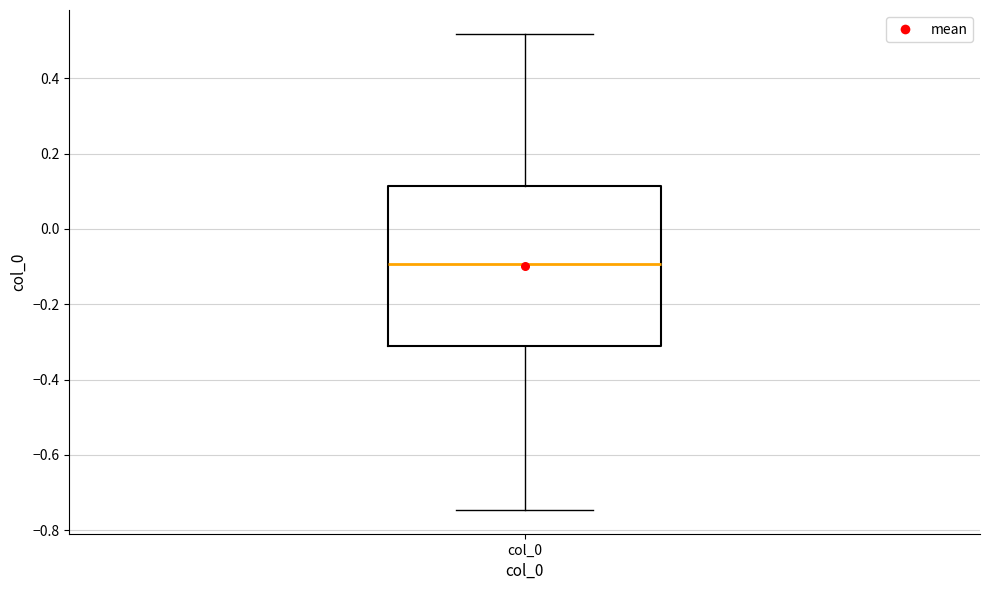

Read this box plot against the y-axis: the position of the median line, the range covered by the box, and the ends of both whiskers. The values are not printed on the chart, so give them approximately, as read against the axis.

median -0.10, box -0.32 to 0.12, whiskers -0.74 to 0.52